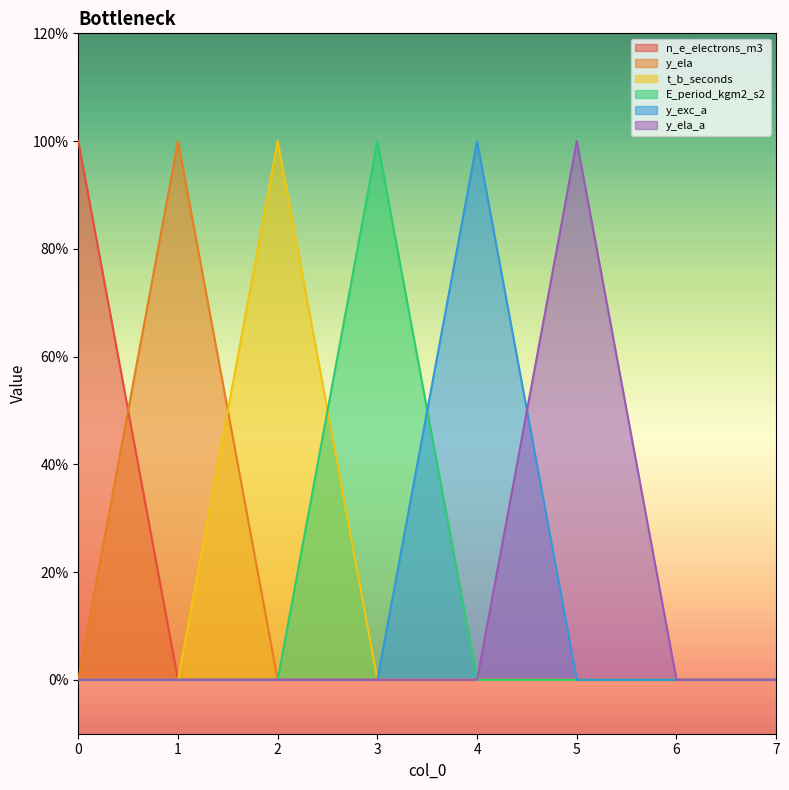

At how many categories does at least one series exceed 0?

6